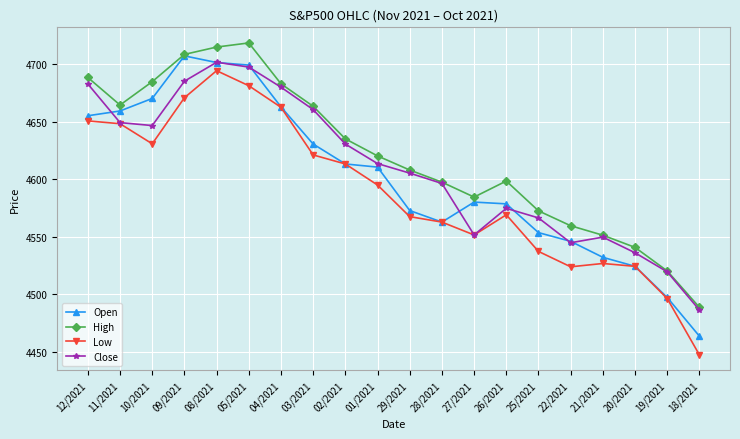

In Open, how many points are higher than both neighbors (excluding endpoints)?

2